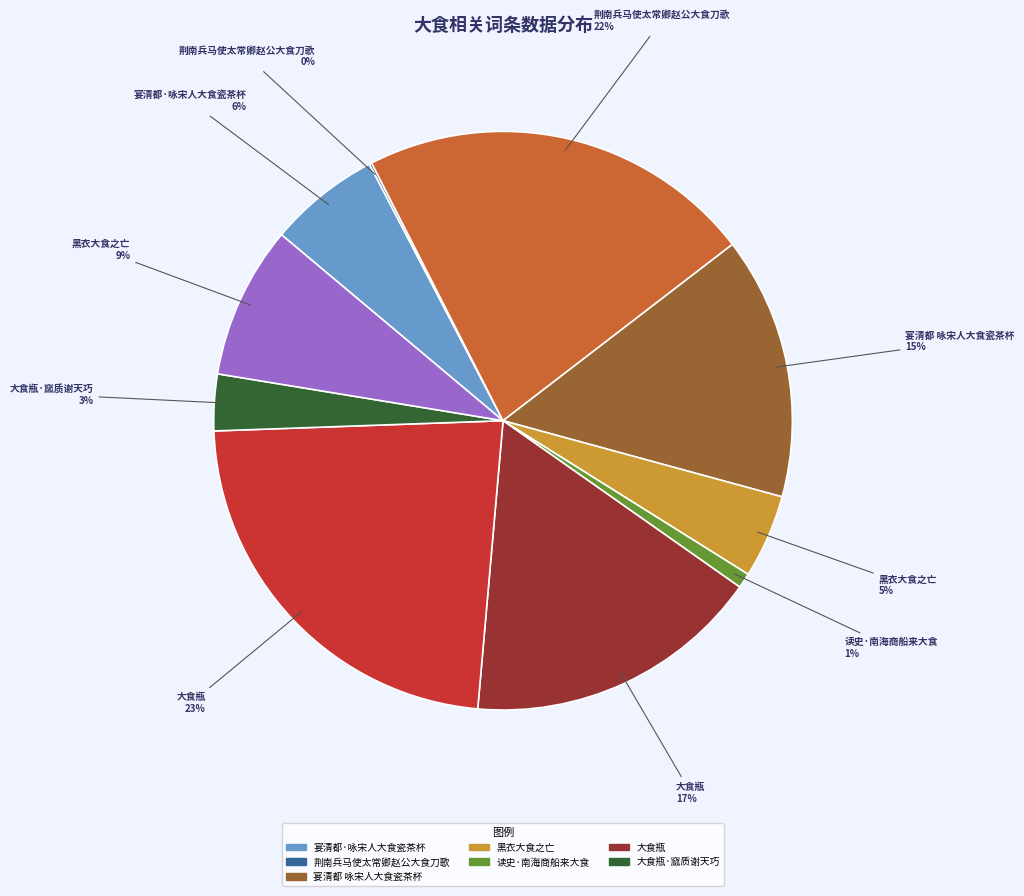

To the nearest percent, what is the difference between the largest and smallest slice percentages?

23%